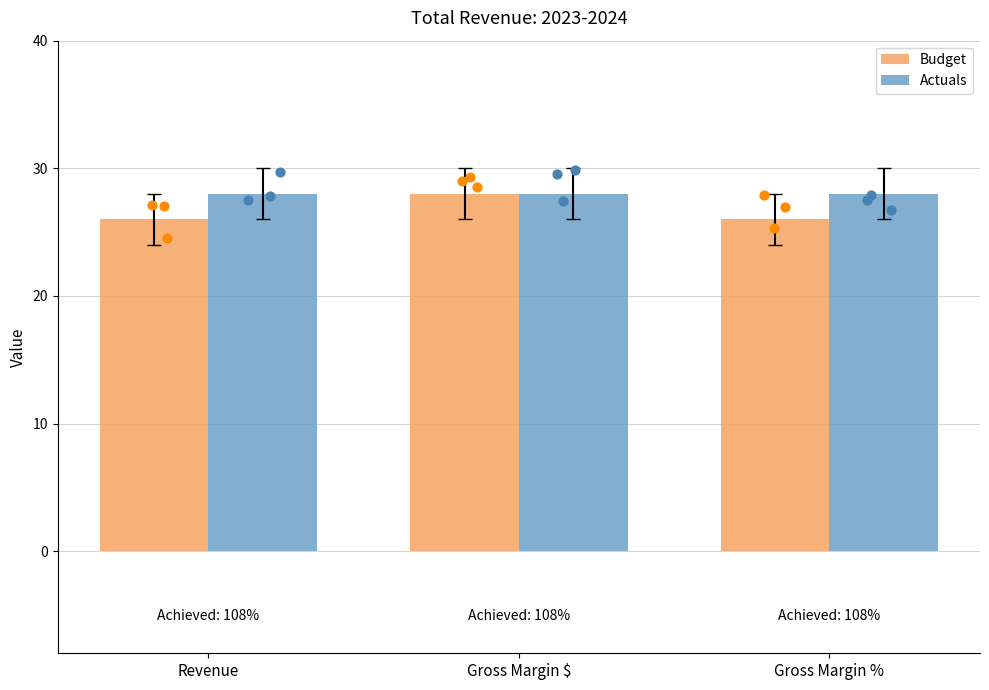

Which series reaches the minimum Y coordinate?

Budget